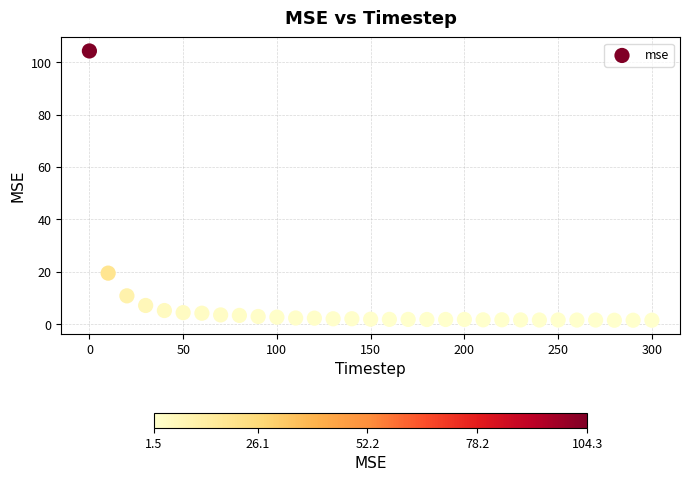

What is the range of X values (max minus min)?

300.0